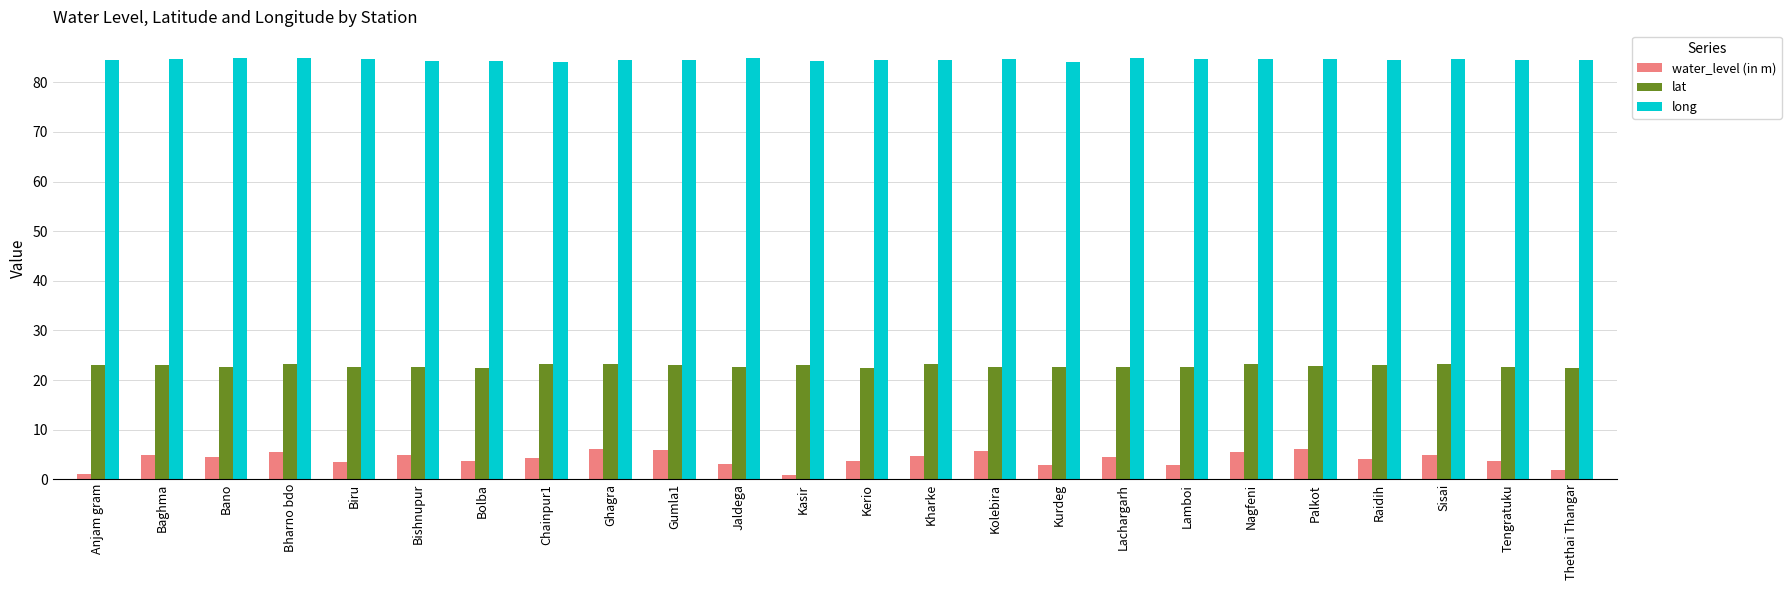

The value of lat at Lachargarh is 40.6. True or false?

False